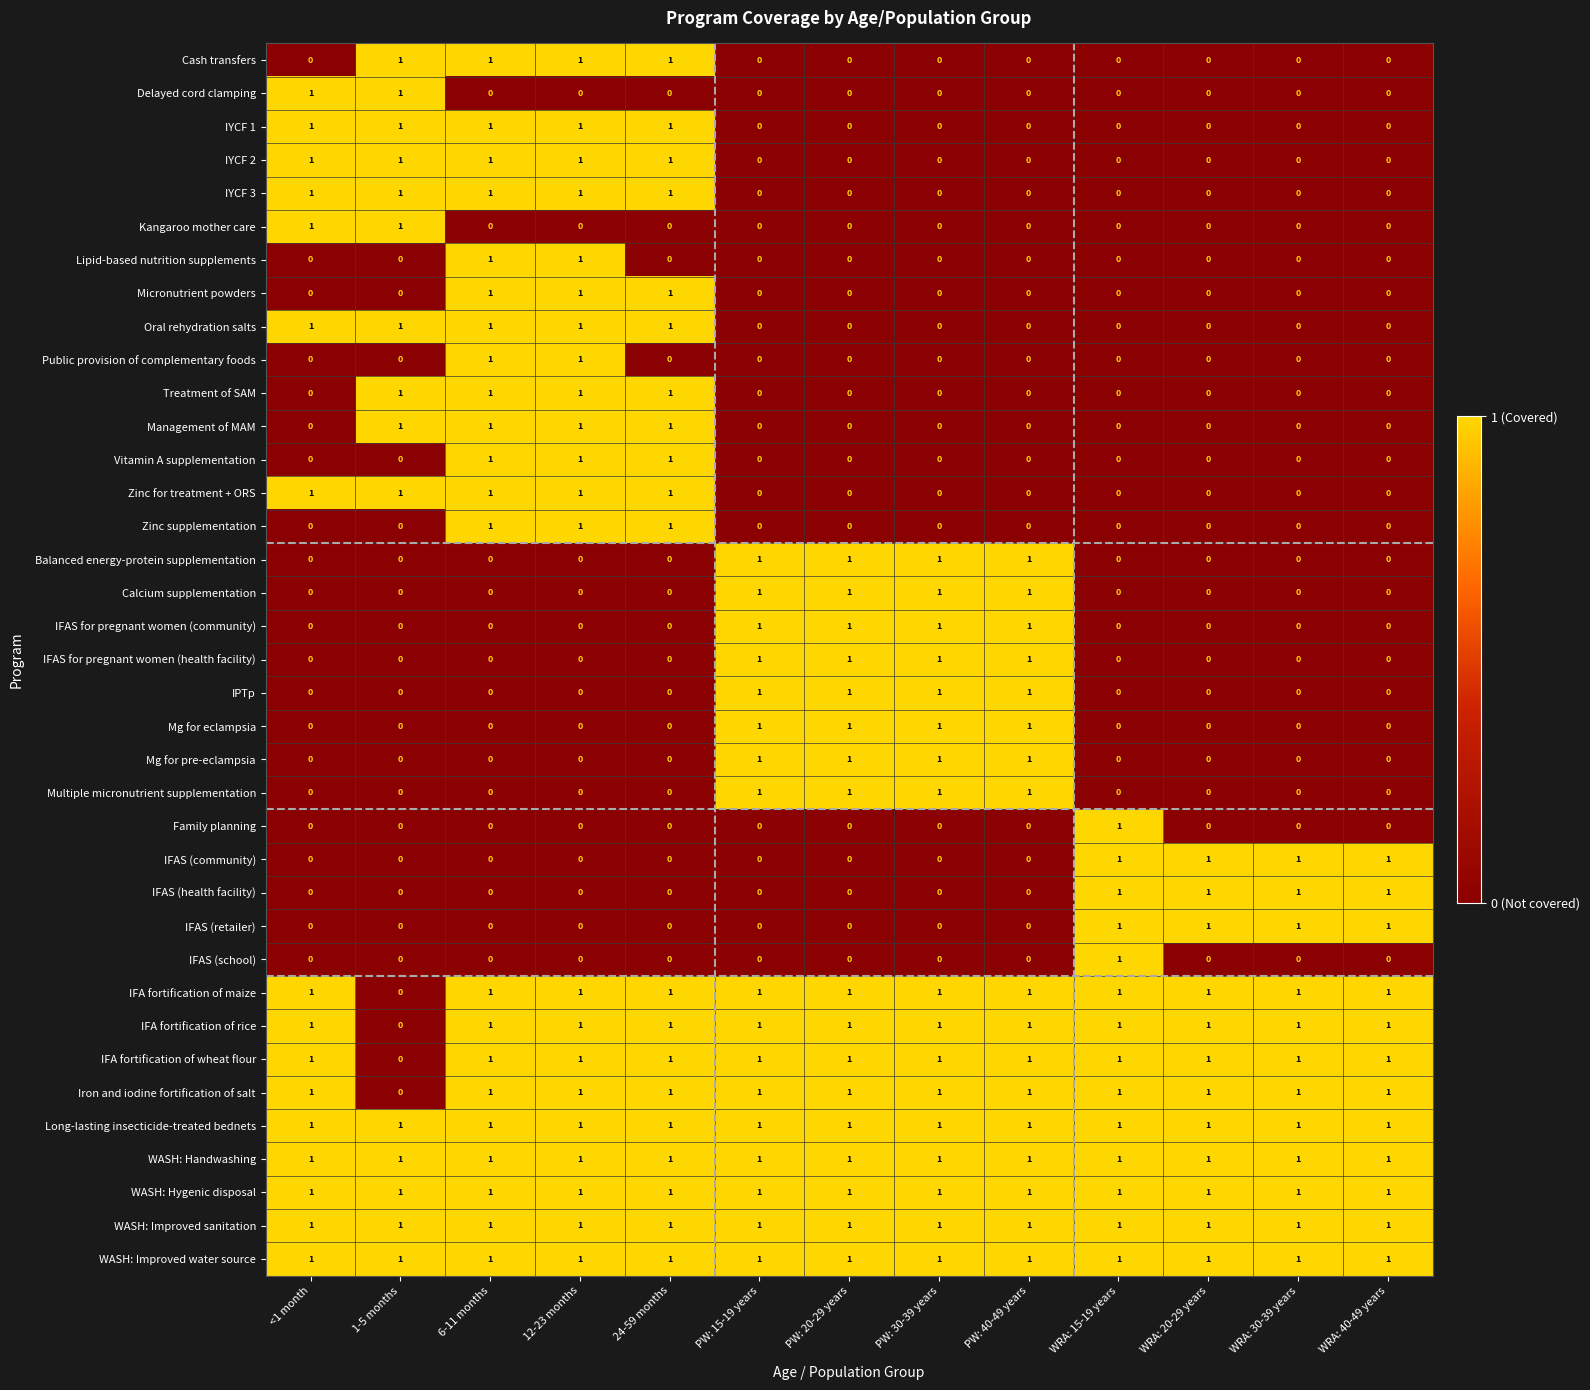

How many IFA fortification of maize values are between 1 and 2?

12